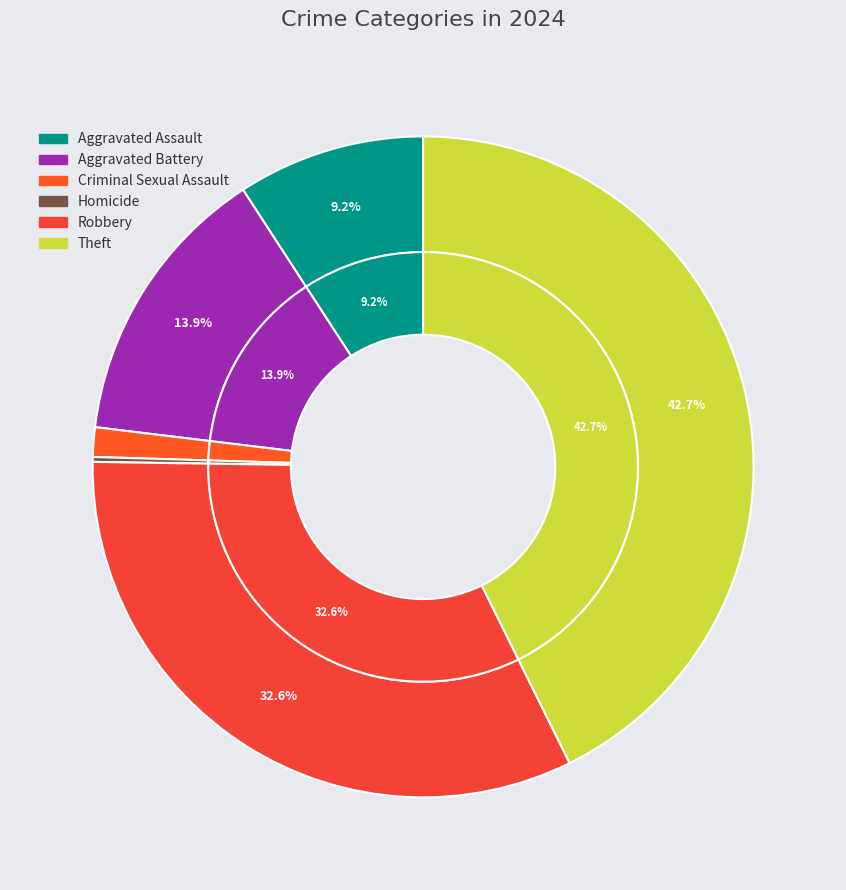

What is the change in value from Homicide to Robbery?

+539